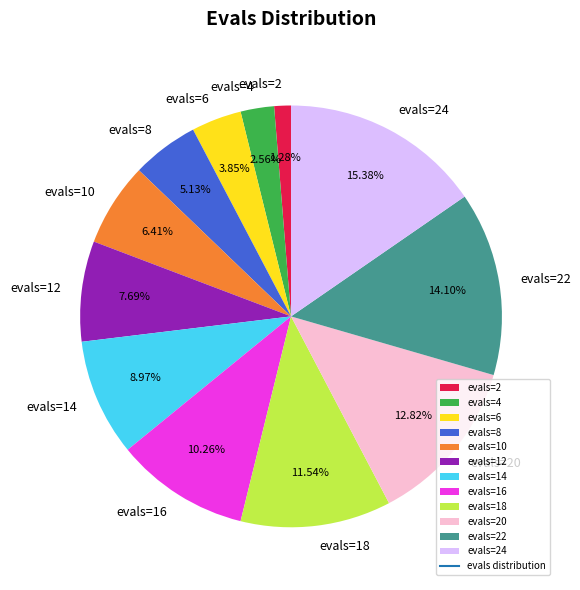

Which has a higher value, evals=18 or evals=10?

evals=18